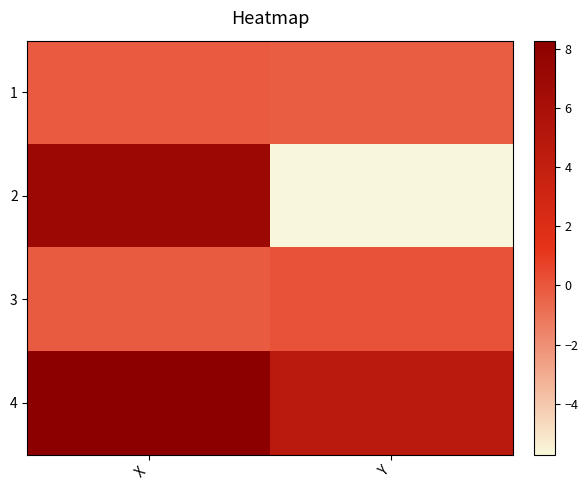

What is the spread (max minus min) of values at Y?

10.4